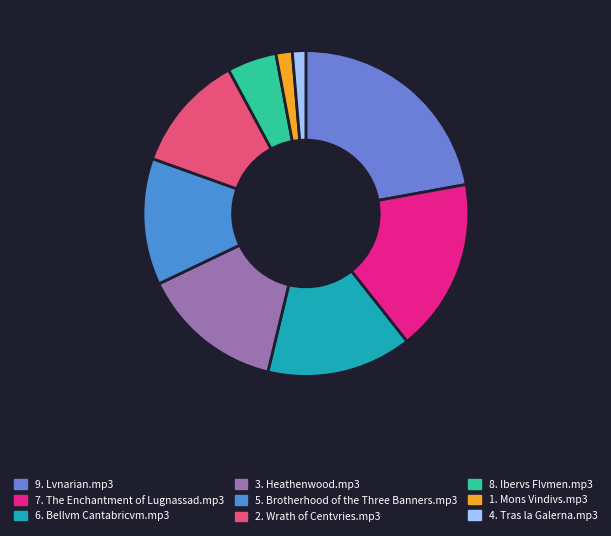

To the nearest percent, what is the difference between the 1. Mons Vindivs.mp3 and 3. Heathenwood.mp3 slice percentages?

13%